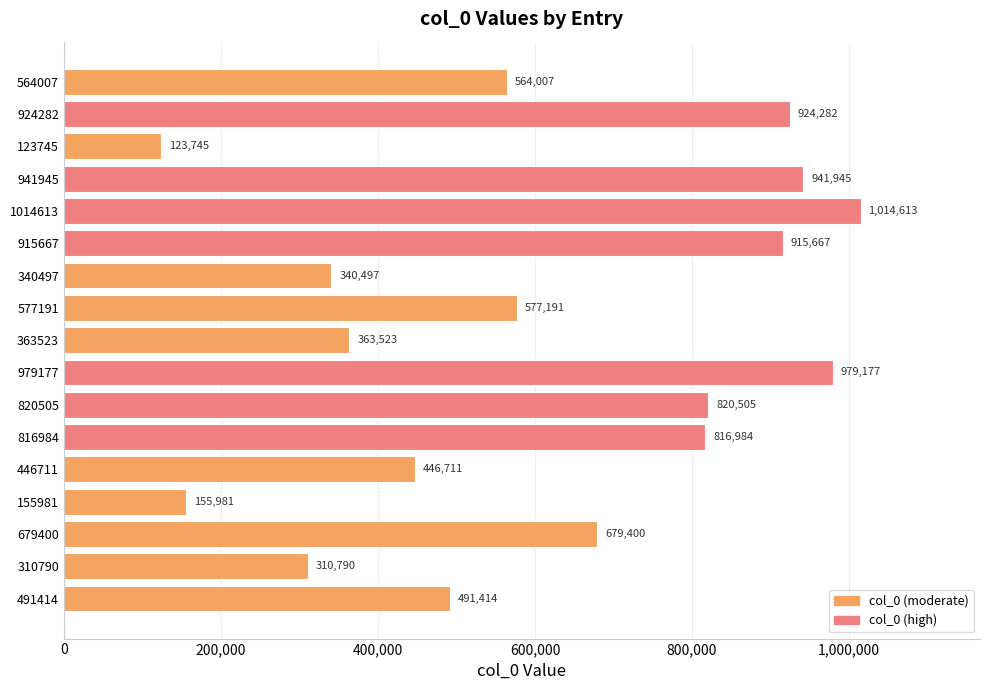

What is the change in value from 915667 to 155981?

-759686